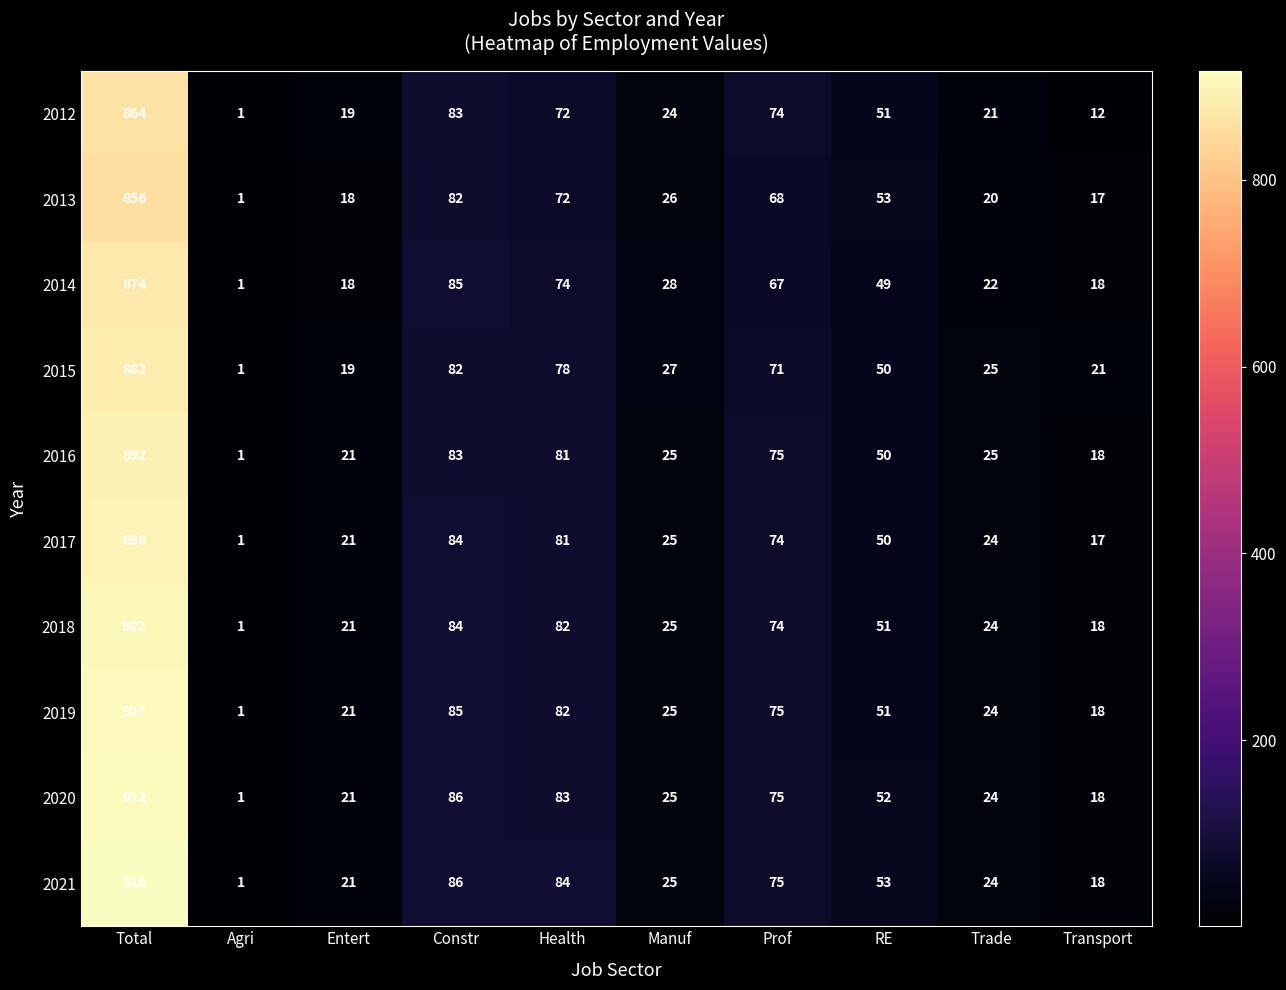

What is the average value of the 2016 series?

127